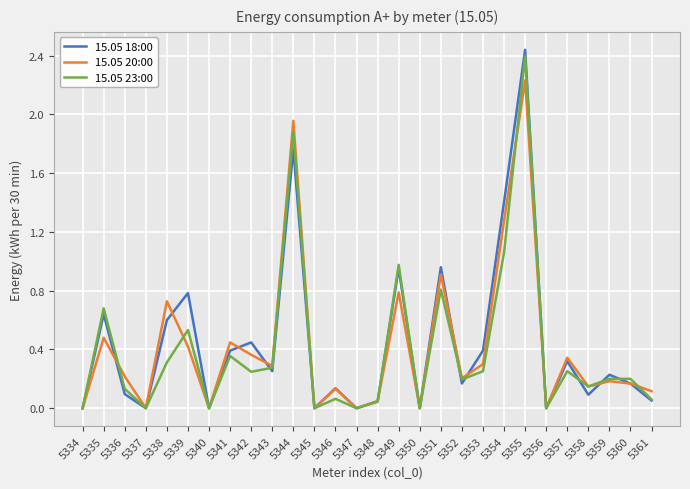

Which series changed the most between 5341 and 5351?

15.05 18:00